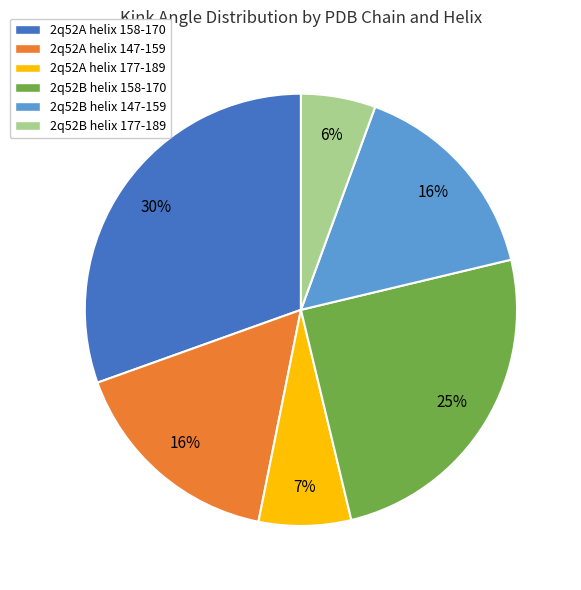

To the nearest percent, what percentage of the pie is 2q52B helix 177-189?

6%